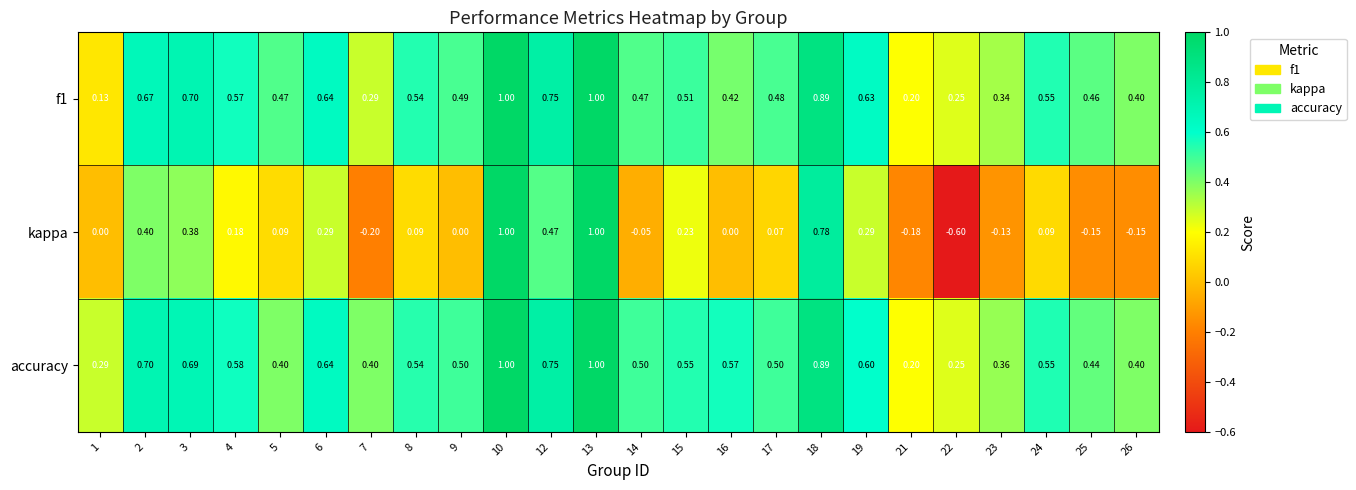

Which series changed the most between 14 and 19?

kappa